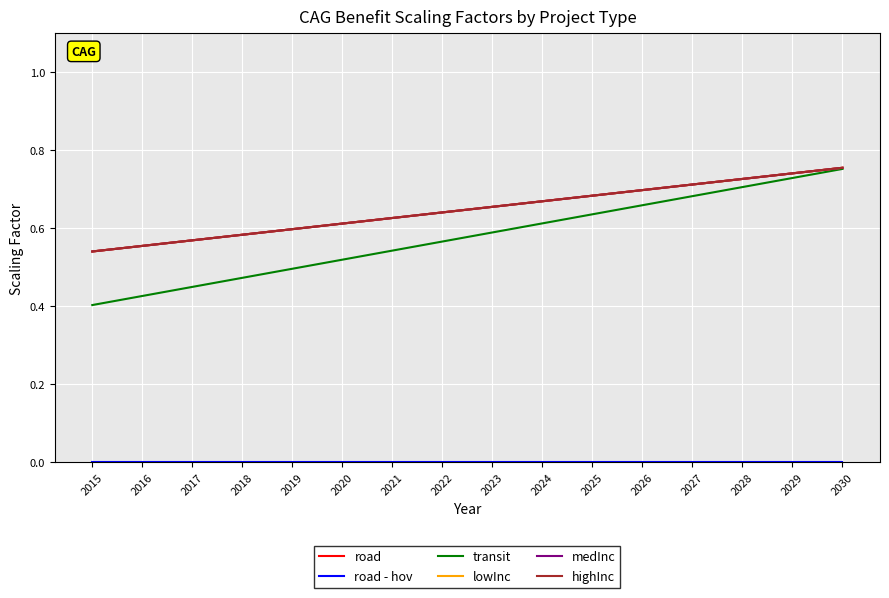

What is the value of the transit point at the 3rd from the left?

0.4